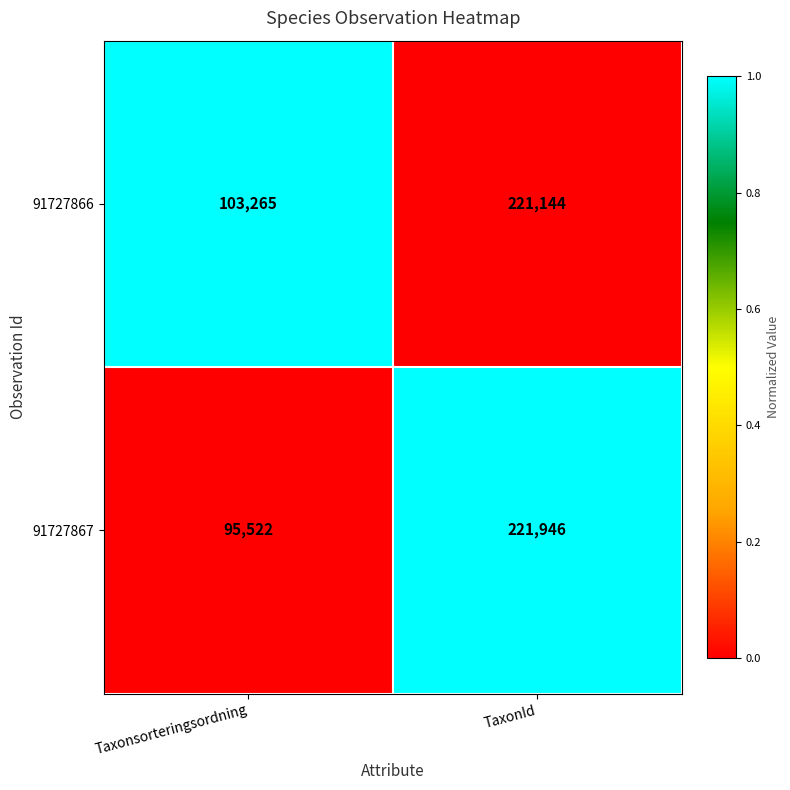

What is the approximate value of 91727867 at Taxonsorteringsordning, to the nearest 100?

95500